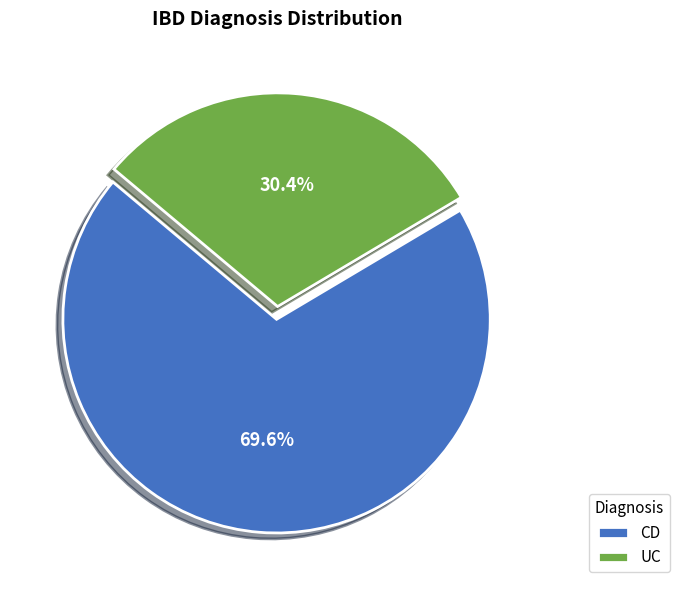

Count the number of slices in the pie.

2